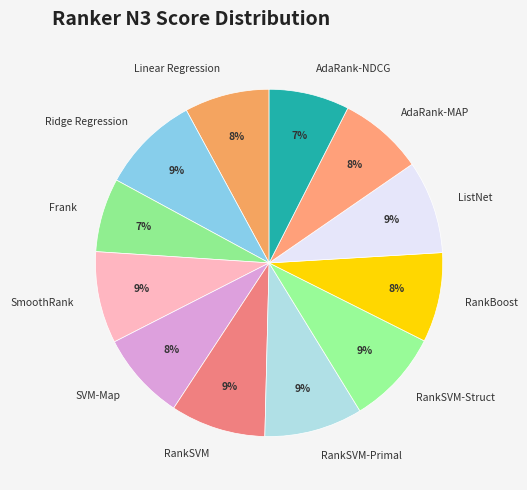

Which has a higher value, AdaRank-NDCG or ListNet?

ListNet